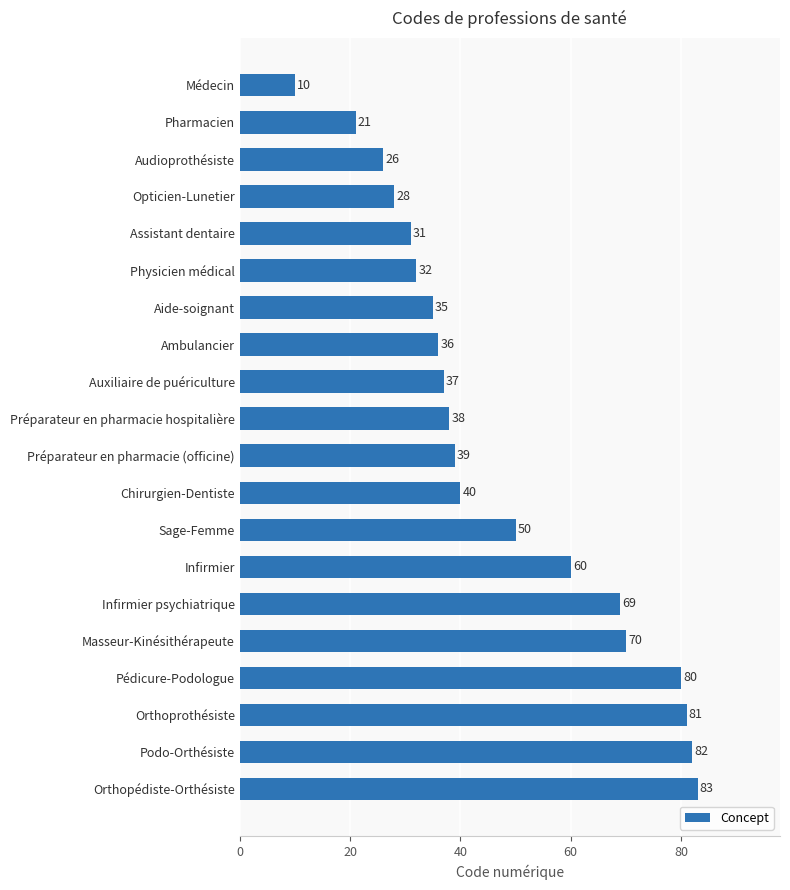

What is the average value?

47